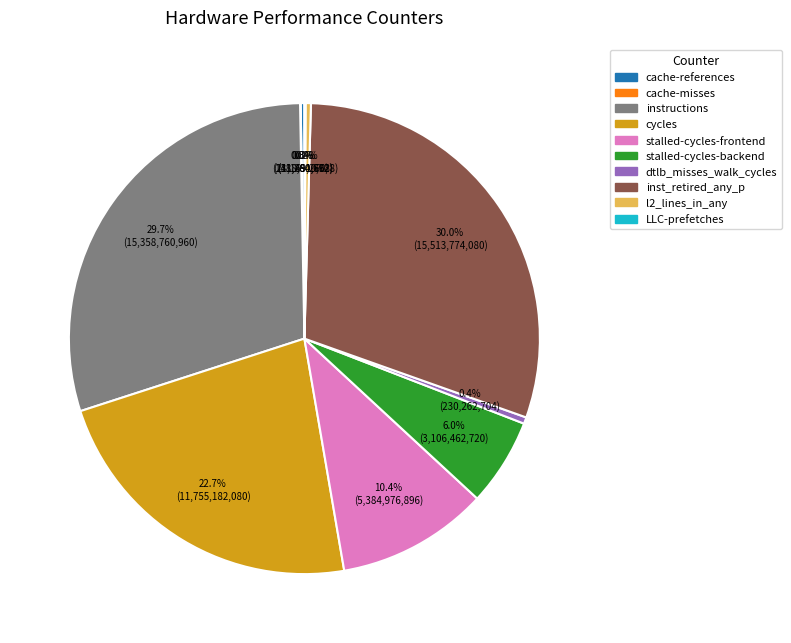

Between inst_retired_any_p and dtlb_misses_walk_cycles, which is larger?

inst_retired_any_p